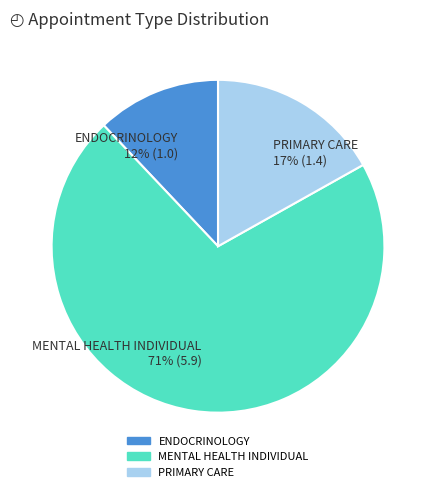

Which category accounts for the majority?

MENTAL HEALTH INDIVIDUAL